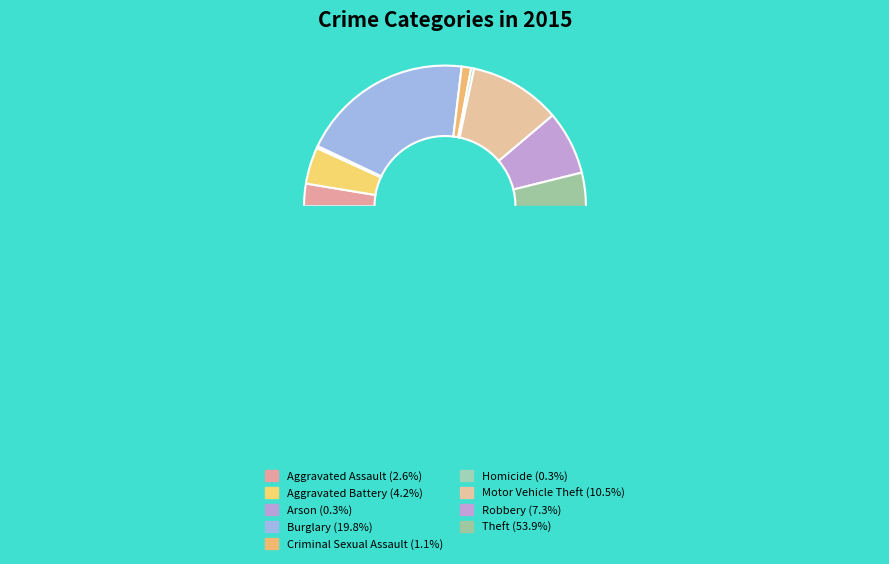

To the nearest percent, what percentage of the pie is Robbery?

7%